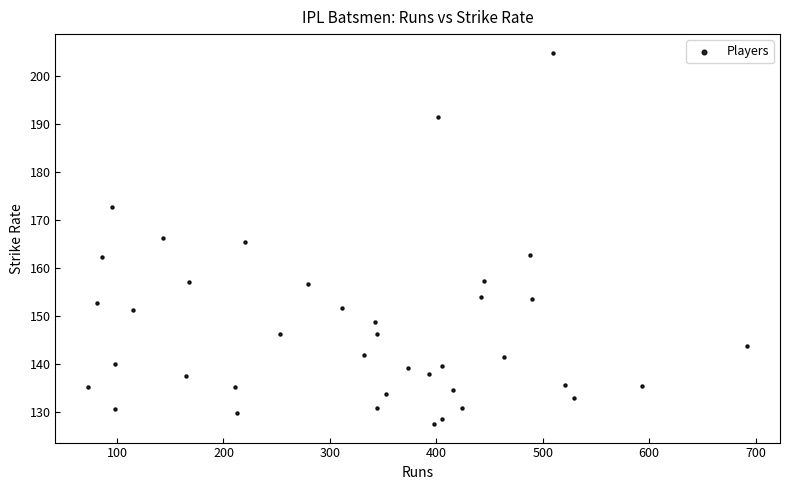

What is the range of X values (max minus min)?

619.0